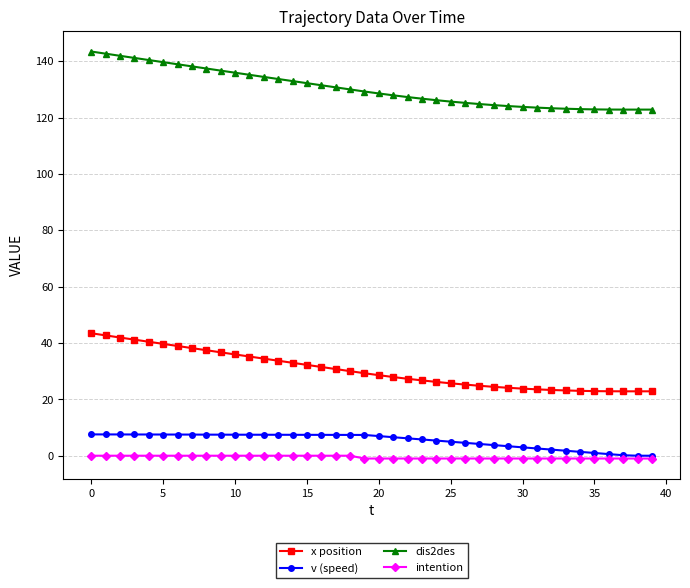

What is the value of the intention point at the 39th from the left?

-1.0